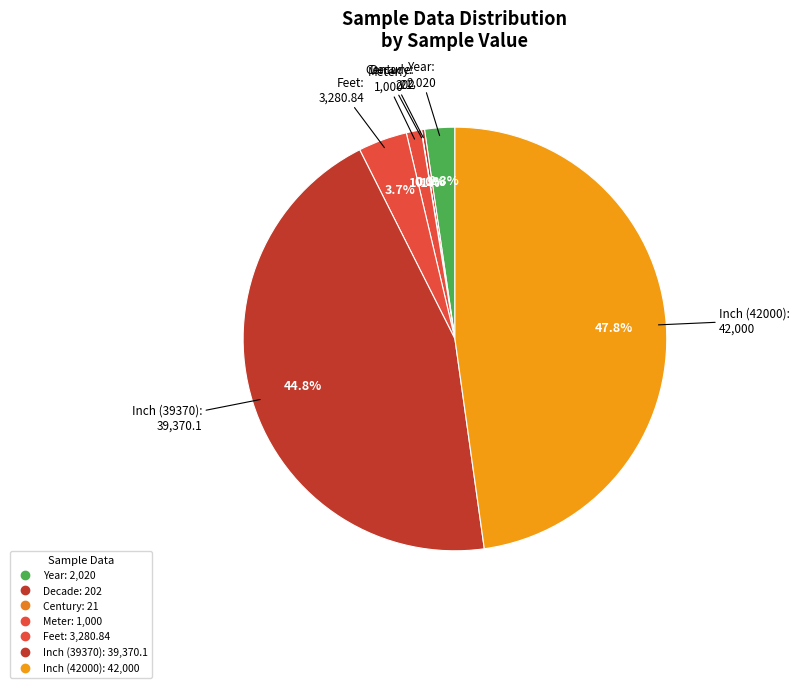

To the nearest percent, what is the difference between the largest and smallest slice percentages?

48%